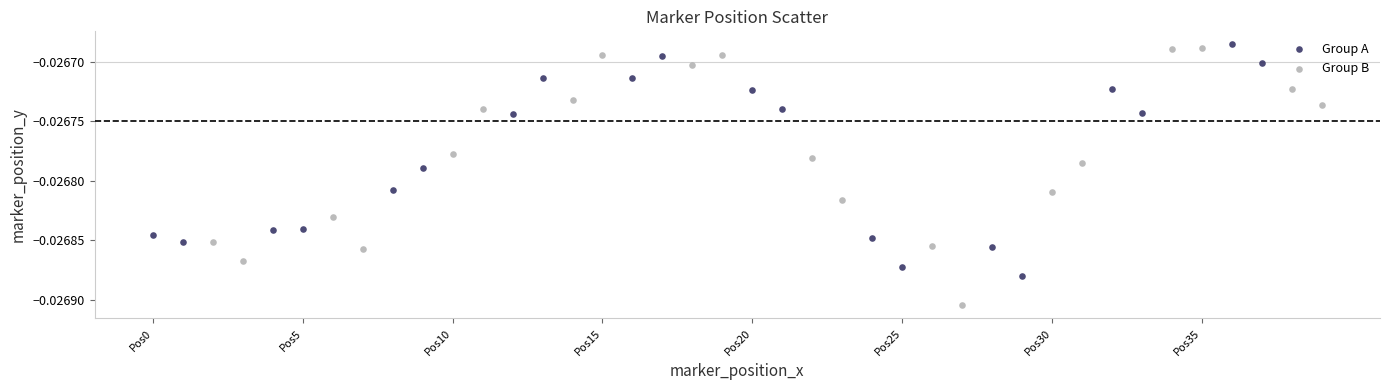

Which series has the widest spread of Y values?

Group B